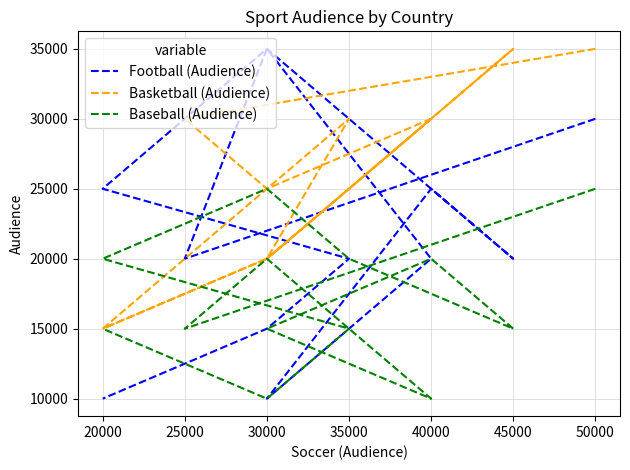

How many intersections are there between Baseball (Audience) and Football (Audience)?

3